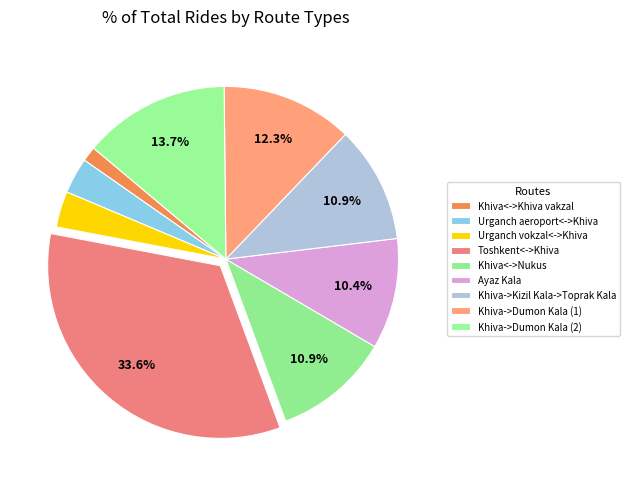

To the nearest percent, what percentage of the pie is Urganch vokzal<->Khiva?

3%